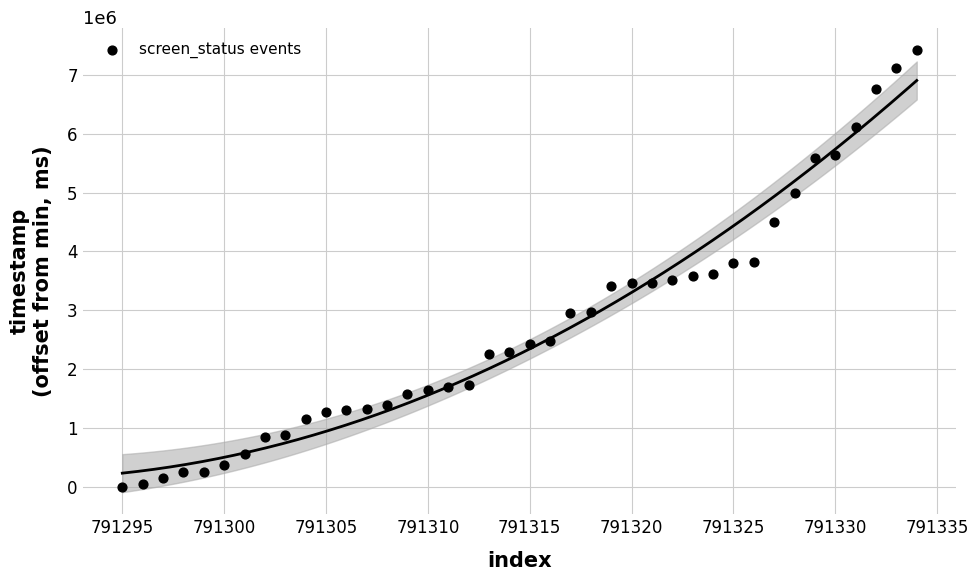

What is the range of Y values (max minus min)?

7421031